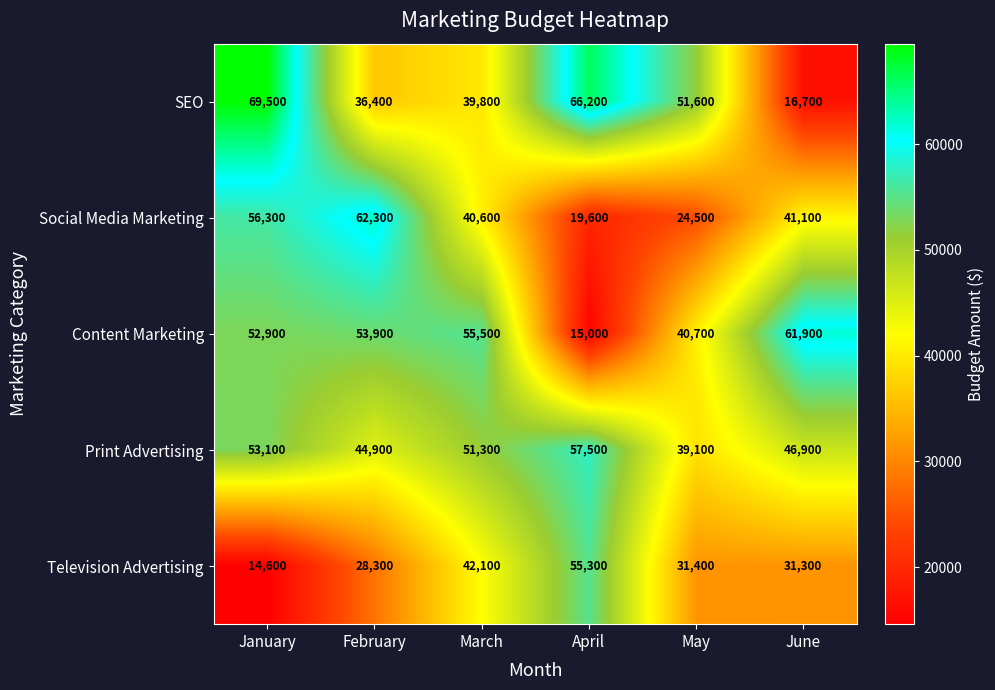

Count the number of categories in the chart.

6